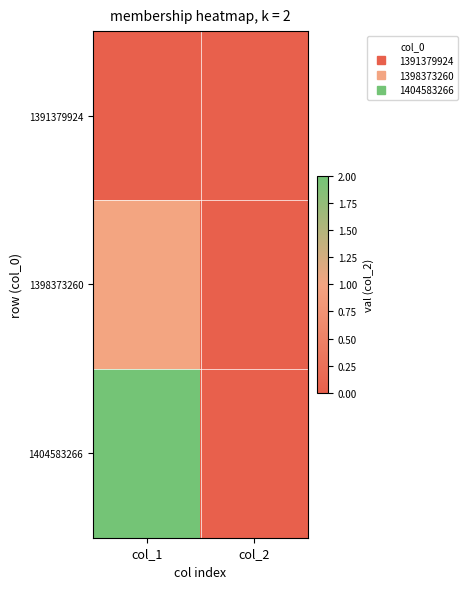

What is the greatest value displayed?

2